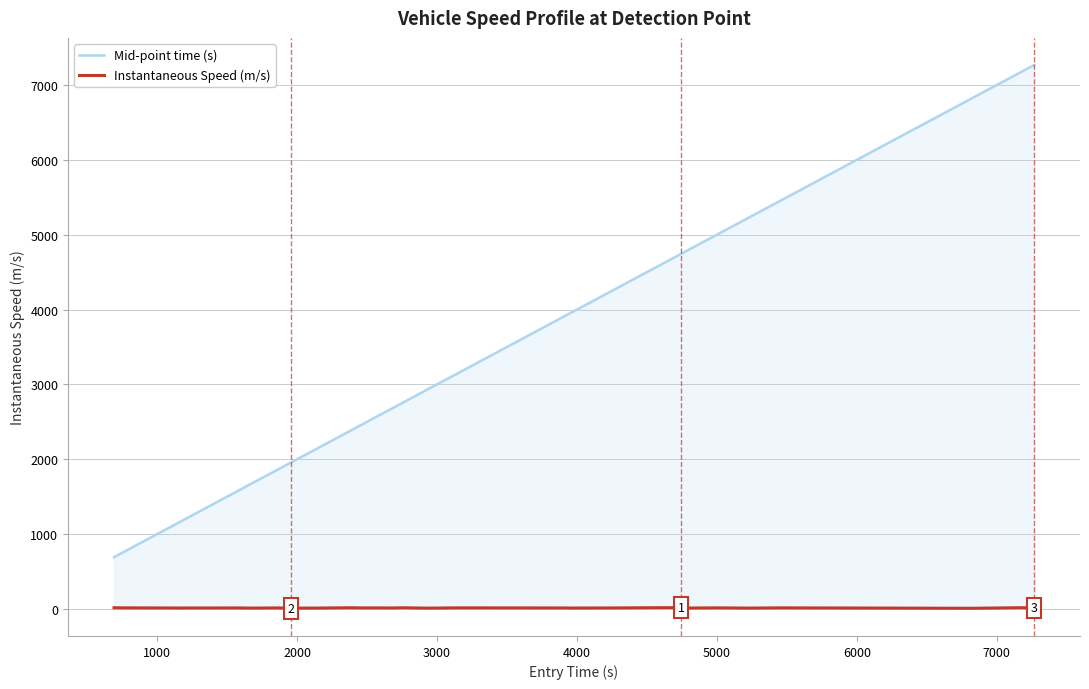

List the series in order of their peak value, lowest first.

Instantaneous Speed (m/s), Mid-point time (s)